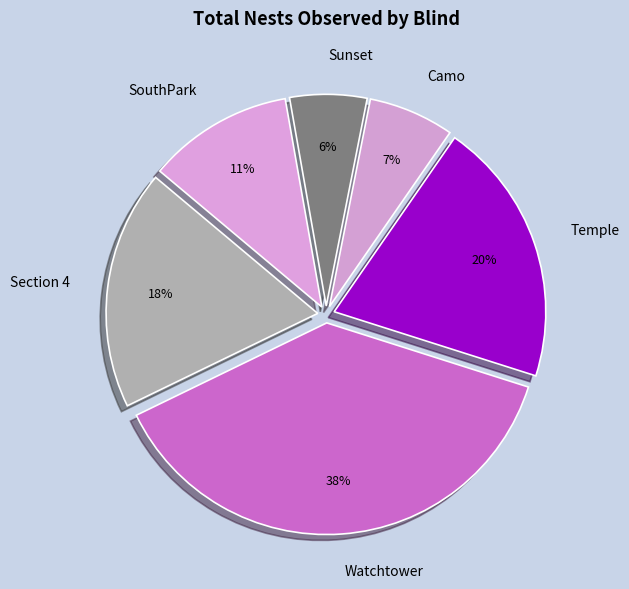

How many slices are in this pie chart?

6